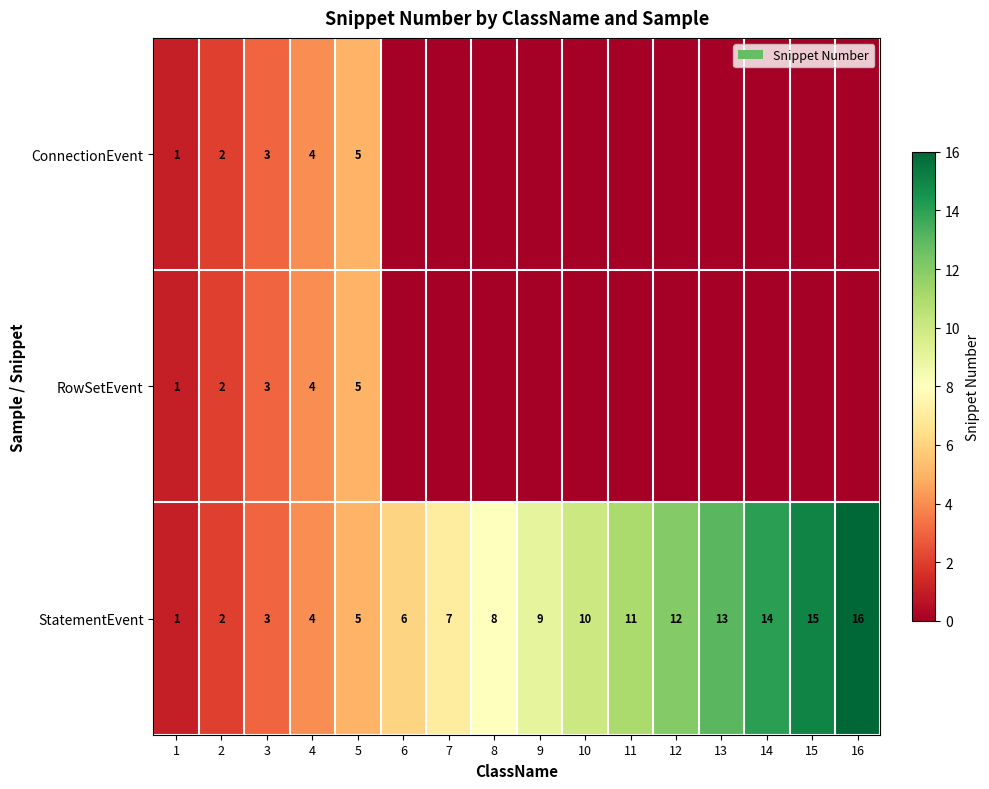

At which category is the sum across all series the highest?

16